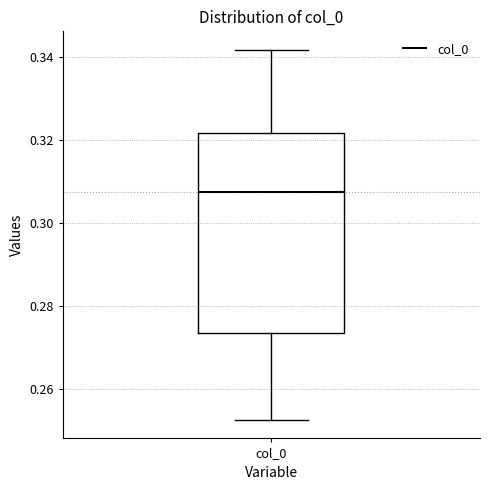

Transcribe this box plot: give where the median line is, the range the box spans, and where the two whiskers end, as read against the y-axis. The values are not printed on the chart, so give them approximately, as read against the axis.

median 0.308, box 0.274 to 0.322, whiskers 0.252 to 0.342